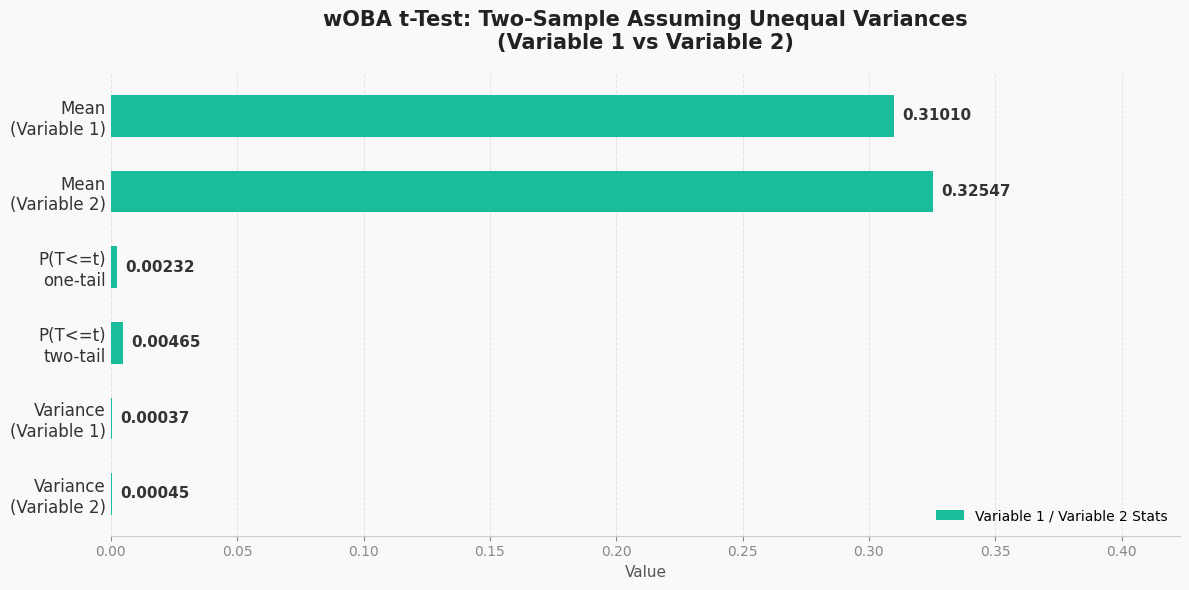

Count the number of categories in the chart.

6